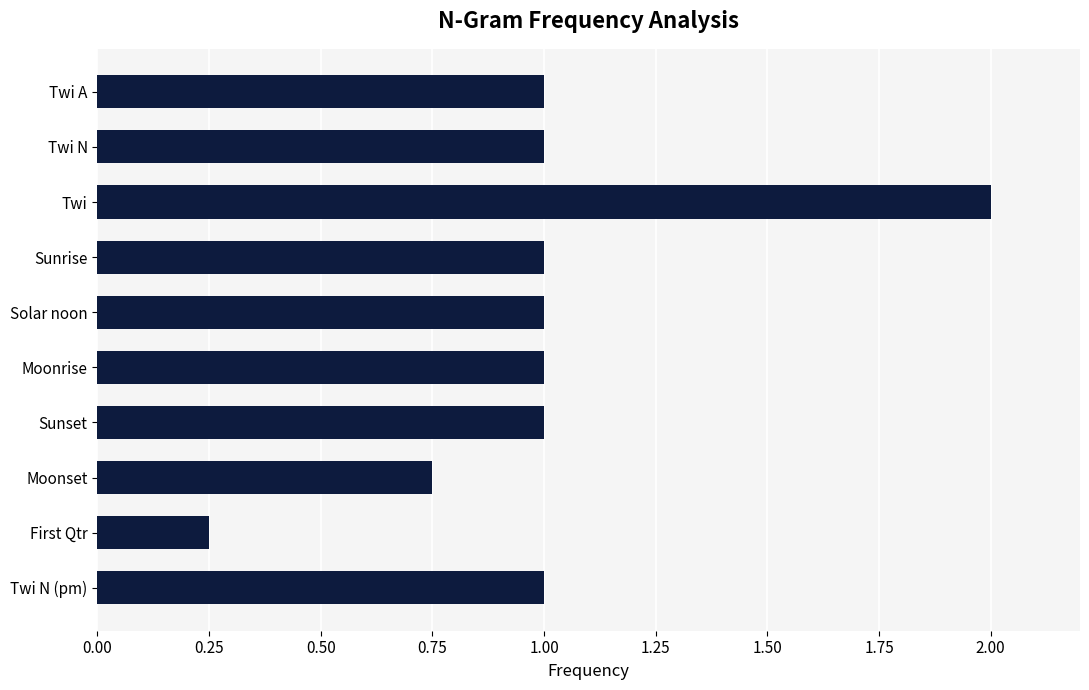

What is the approximate value at Twi N (pm)?

1.0